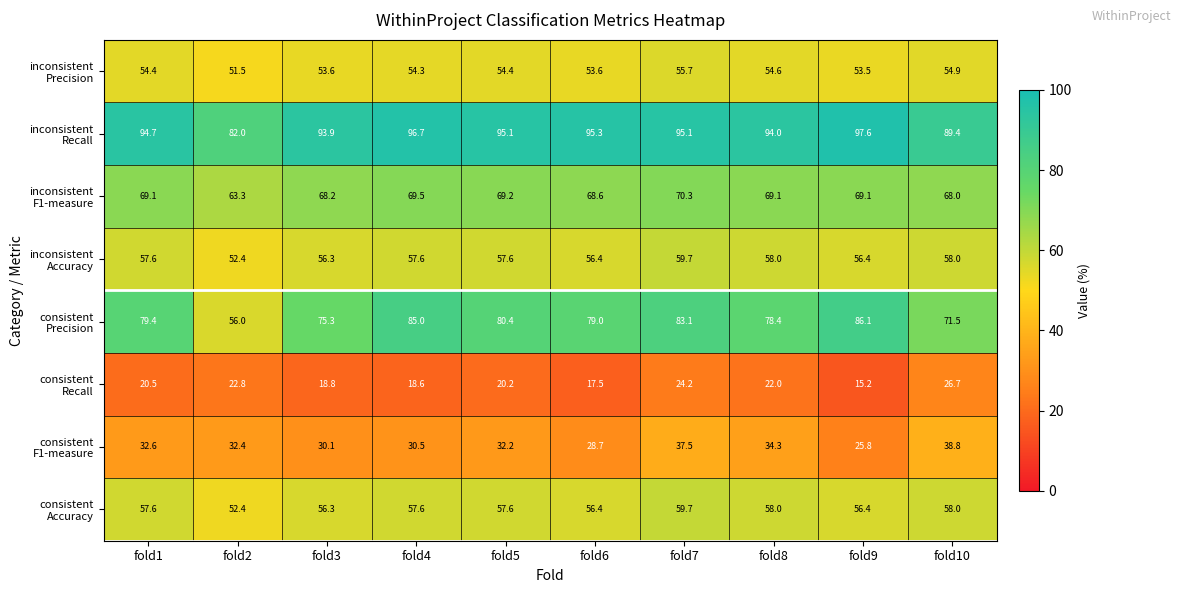

At which category is the sum across all series the highest?

fold7